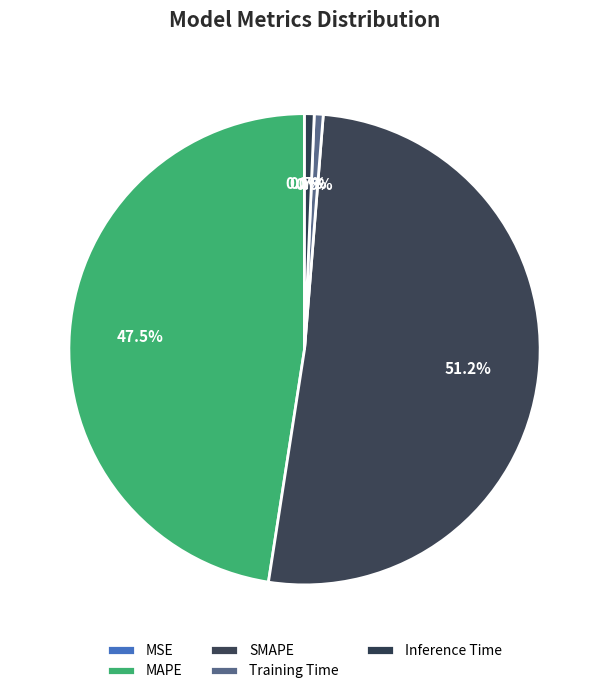

Rank the categories by value from lowest to highest.

MSE, Training Time, Inference Time, MAPE, SMAPE